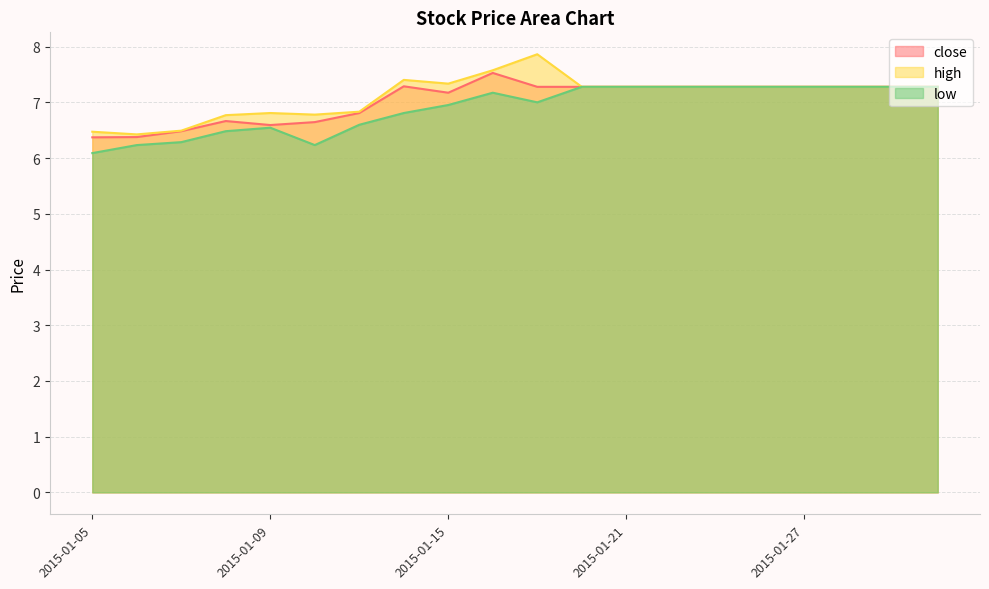

What are all the series names shown in the legend?

close, high, low